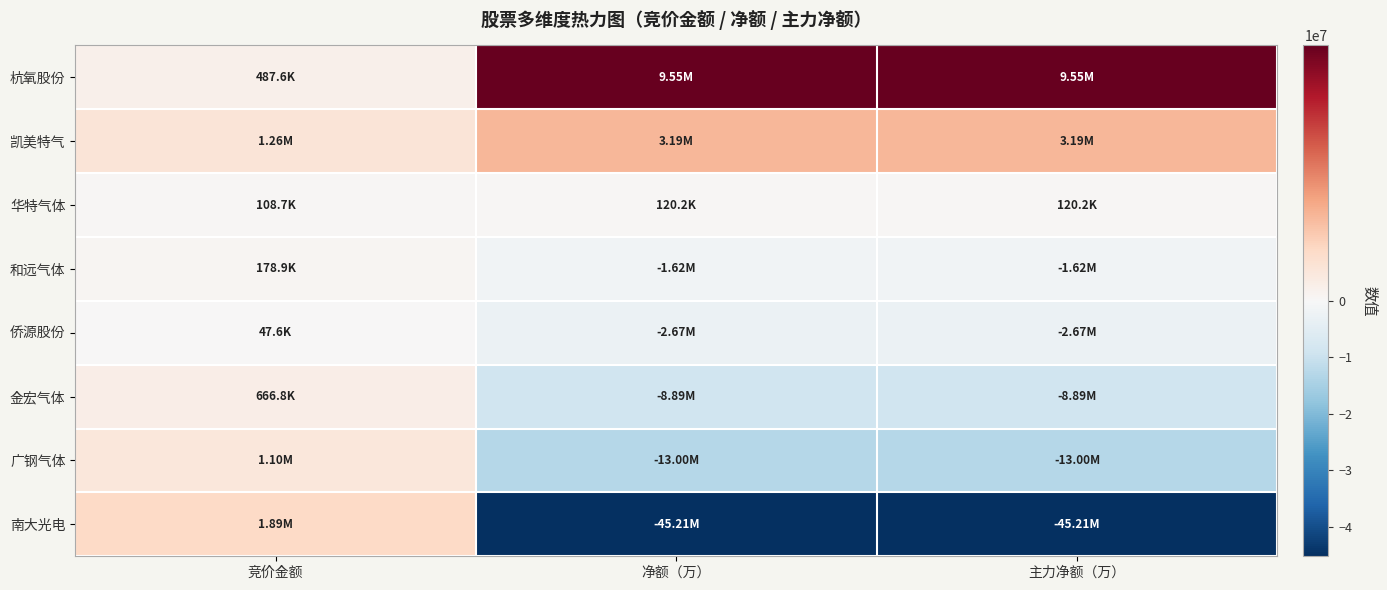

Reading left to right, list all the values displayed in this chart.

杭氧股份: 竞价金额=487616	净额（万）=9549883	主力净额（万）=9549883
凯美特气: 竞价金额=1259664	净额（万）=3192730	主力净额（万）=3192730
华特气体: 竞价金额=108660	净额（万）=120200	主力净额（万）=120200
和远气体: 竞价金额=178923	净额（万）=-1615009	主力净额（万）=-1615009
侨源股份: 竞价金额=47600	净额（万）=-2665450	主力净额（万）=-2665450
金宏气体: 竞价金额=666845	净额（万）=-8893087	主力净额（万）=-8893087
广钢气体: 竞价金额=1095873	净额（万）=-12997888	主力净额（万）=-12997888
南大光电: 竞价金额=1888475	净额（万）=-45206008	主力净额（万）=-45206008